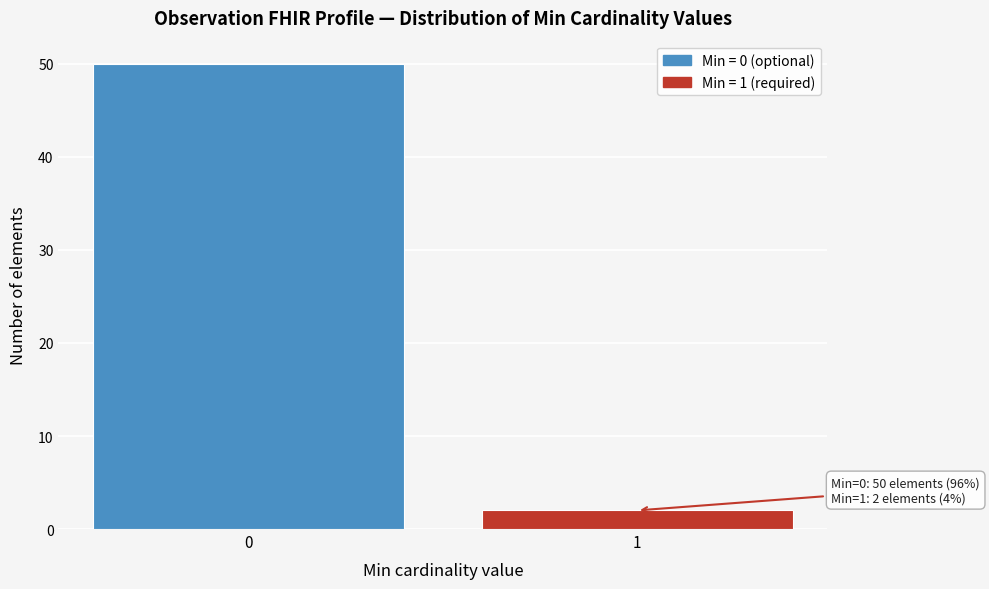

Reading right to left, list all the values displayed in this chart.

2	50